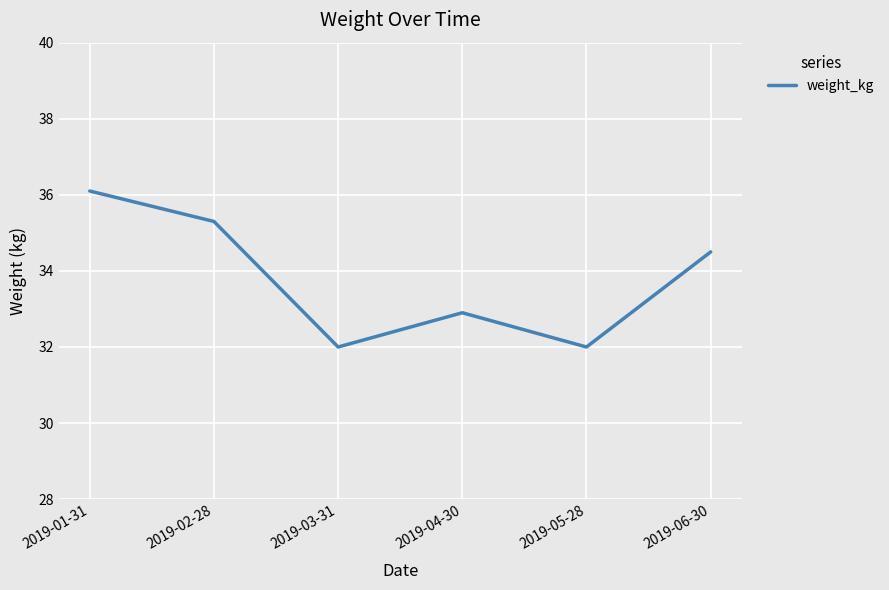

Approximately how many times larger is the value at 2019-02-28 compared to 2019-03-31?

1.1